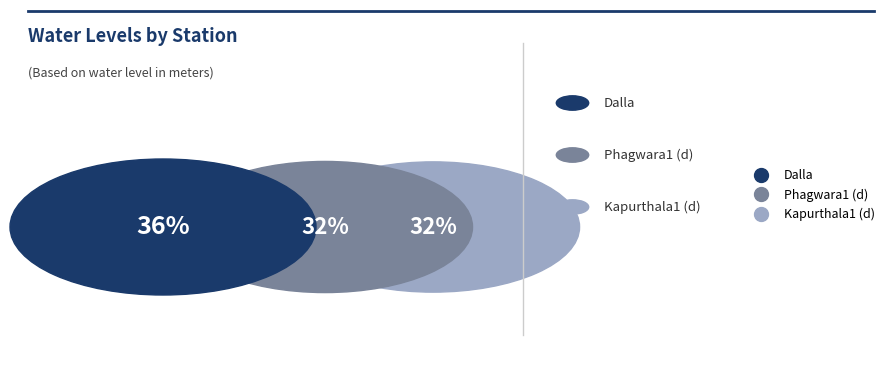

What is the largest slice in the pie chart?

Dalla